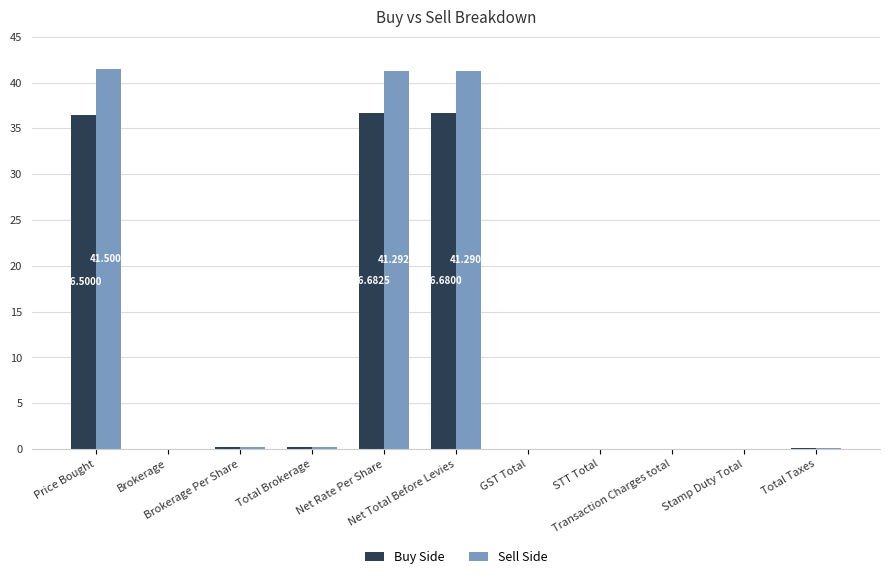

What is the sum of all Buy Side values?

110.4